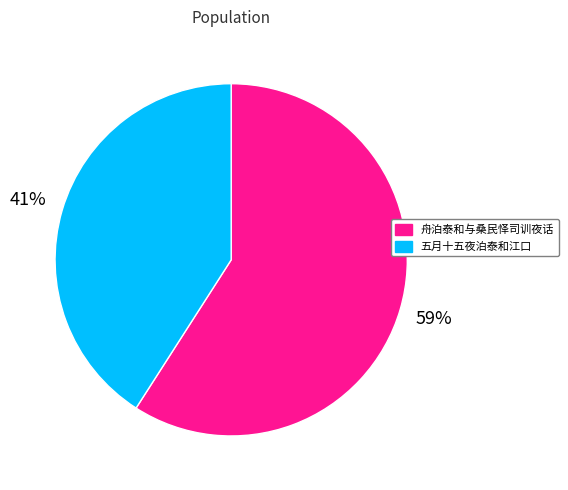

True or false: 舟泊泰和与桑民怿司训夜话 accounts for 70% of the total.

False